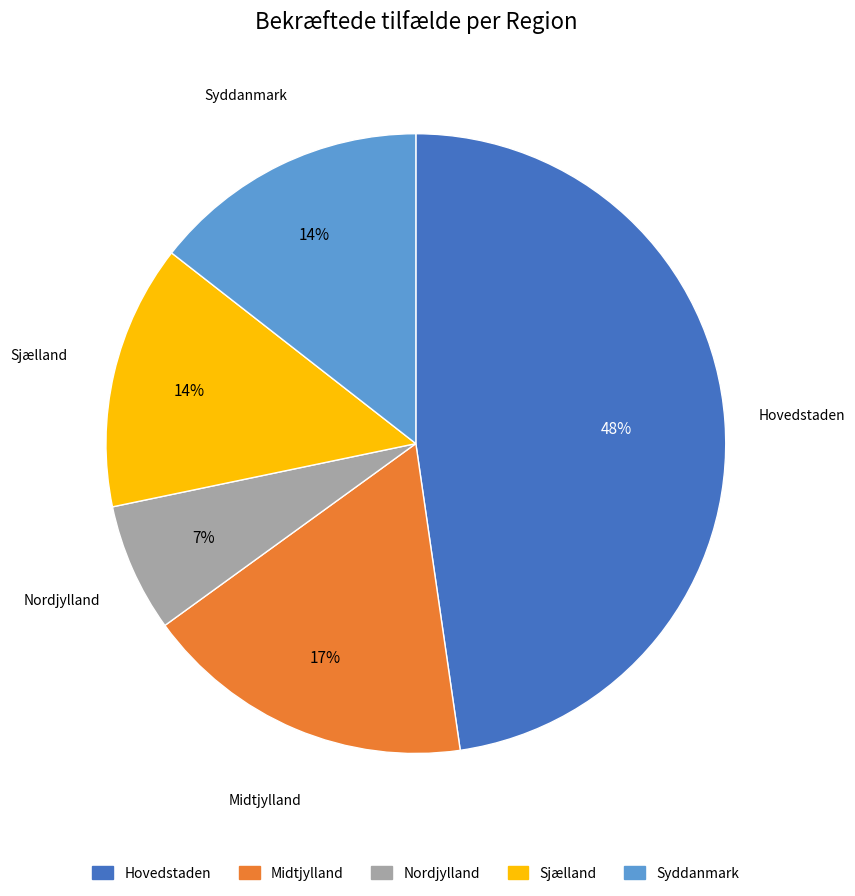

To the nearest percent, what is the difference between the largest and smallest slice percentages?

41%